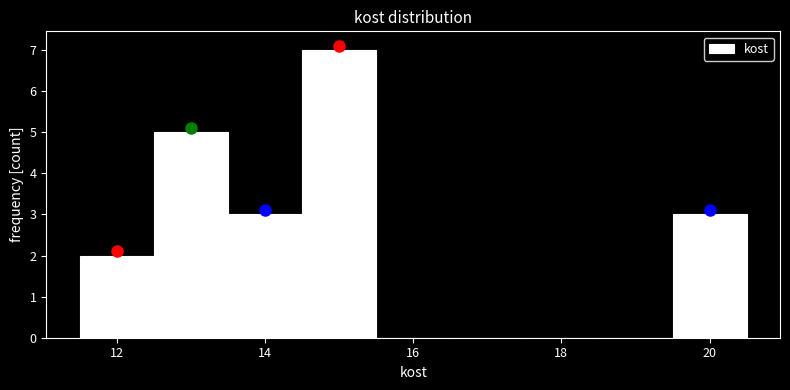

Over which range of the x-axis is the bar tallest?

14.5 to 15.5